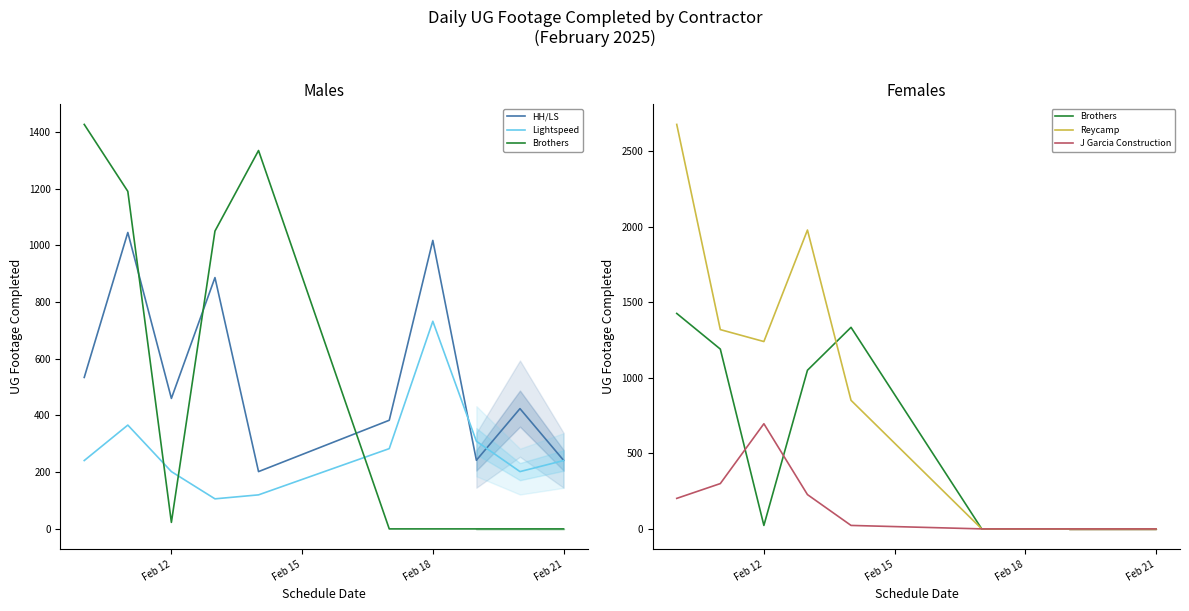

What is the average value of the Brothers series?

502